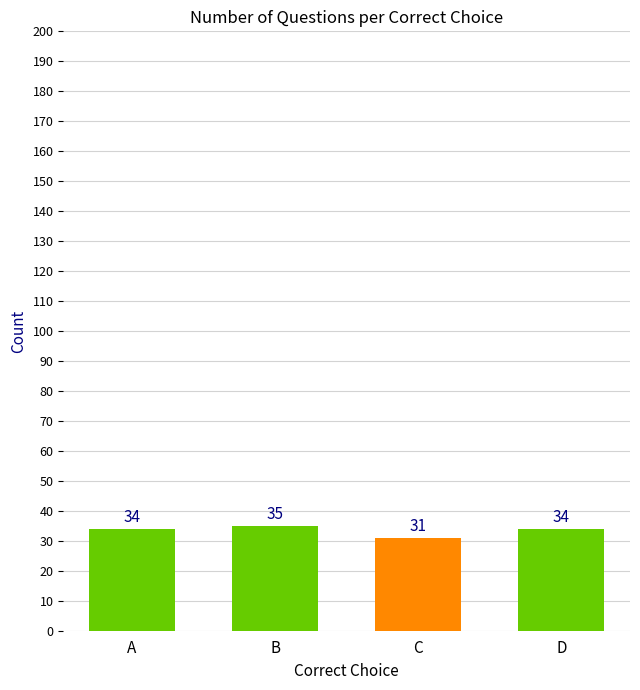

What is the change in value from C to D?

+3